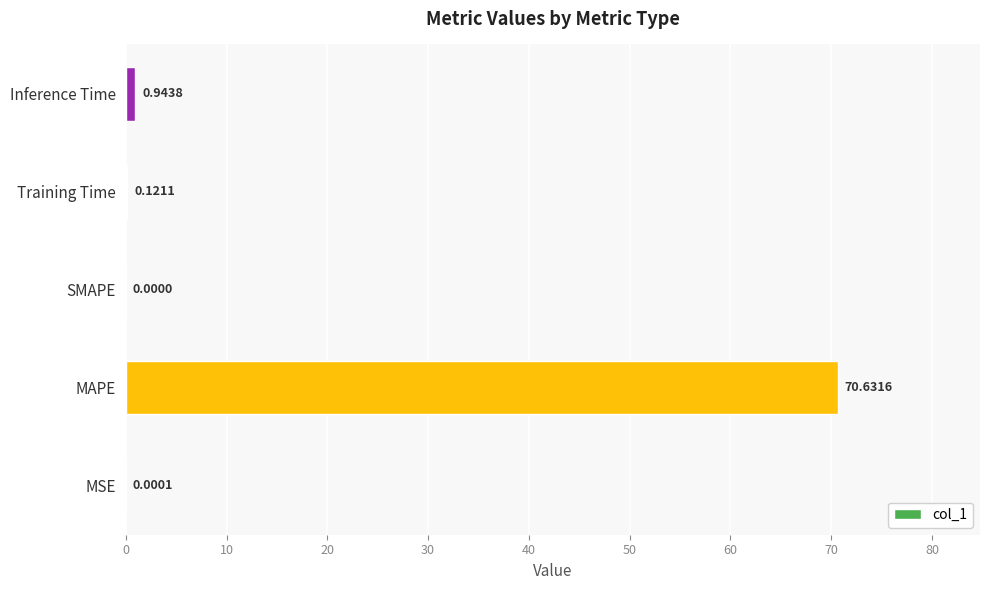

At which label is the value closest to 35?

Inference Time